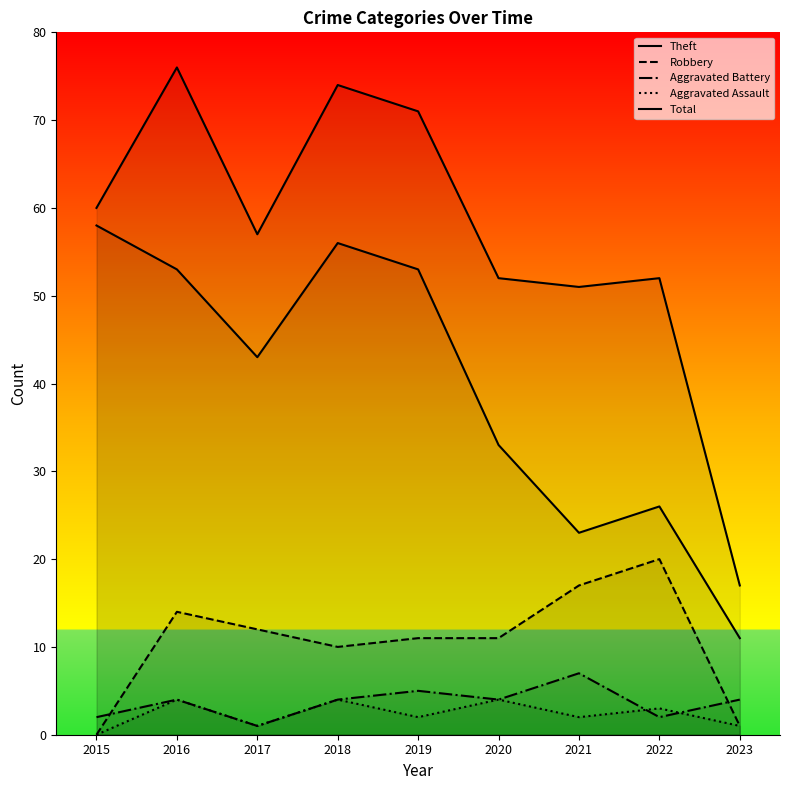

Which series has the widest spread of values?

Total